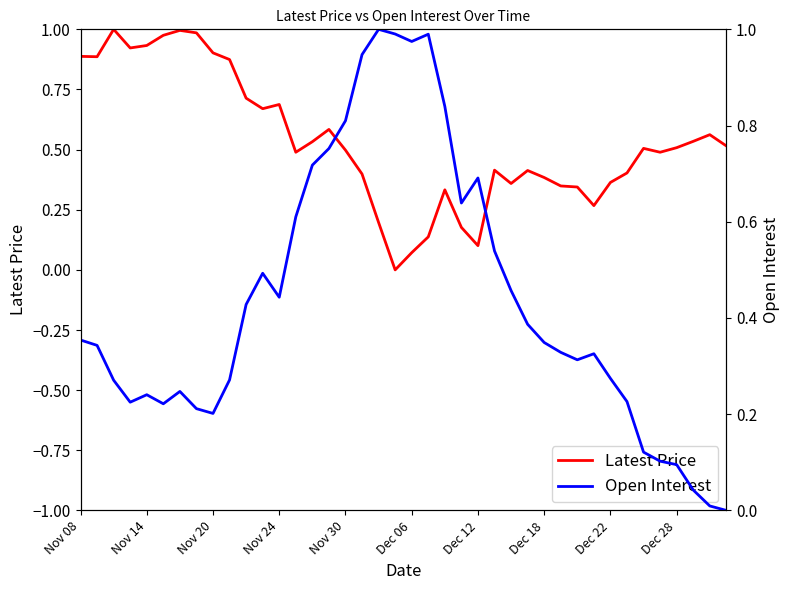

Which series has the largest total across all categories?

Latest Price